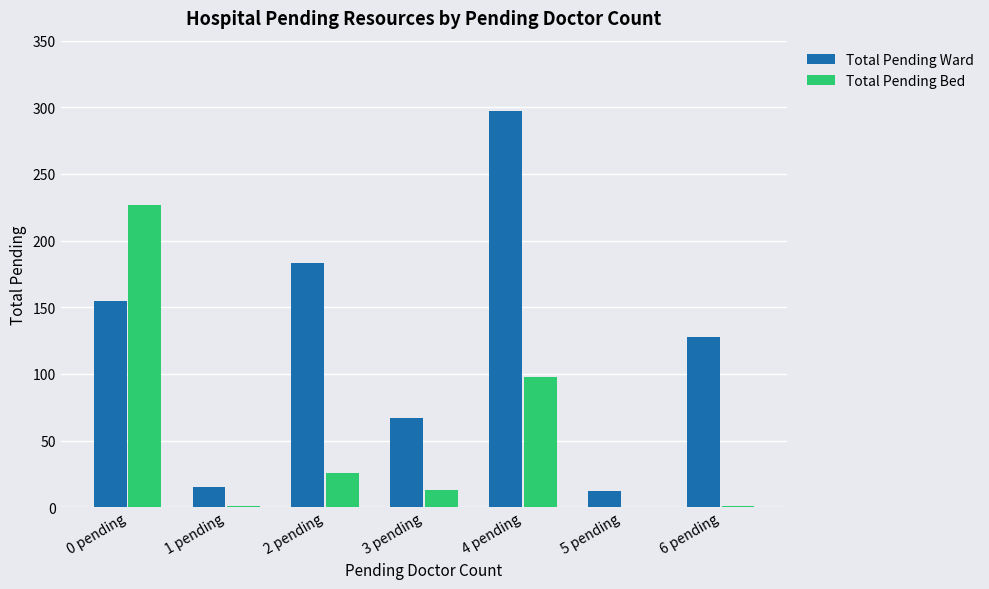

At which category is the sum across all series the highest?

4 pending